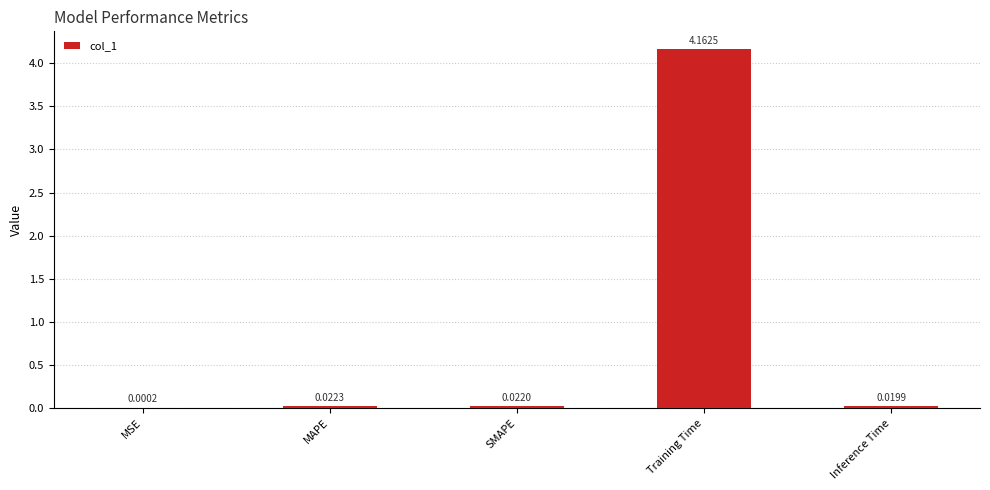

At which label is the value closest to 2?

MAPE